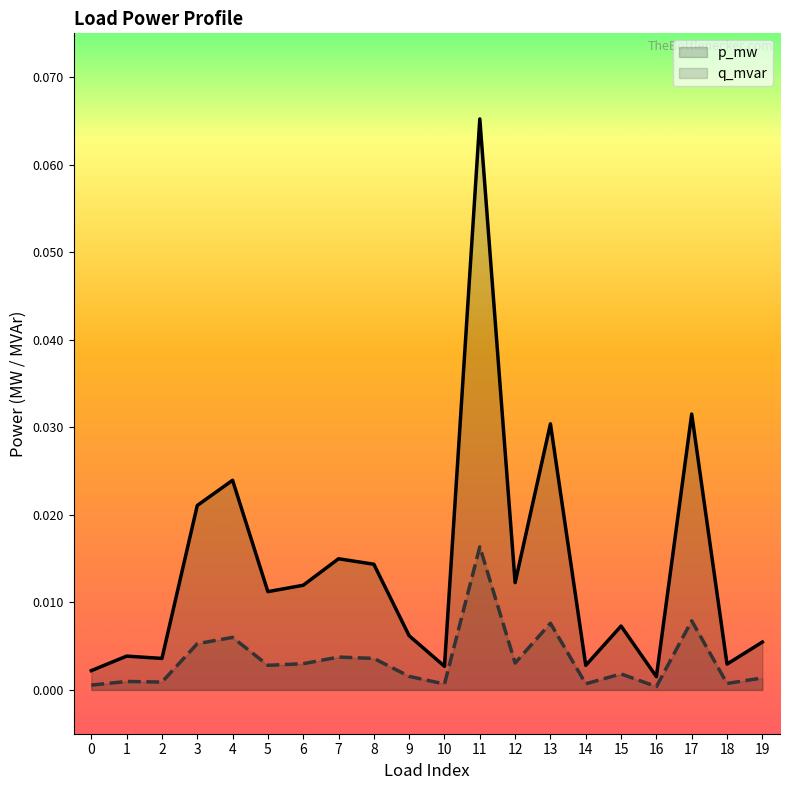

True or false: q_mvar has more than 1 interior local peaks.

True